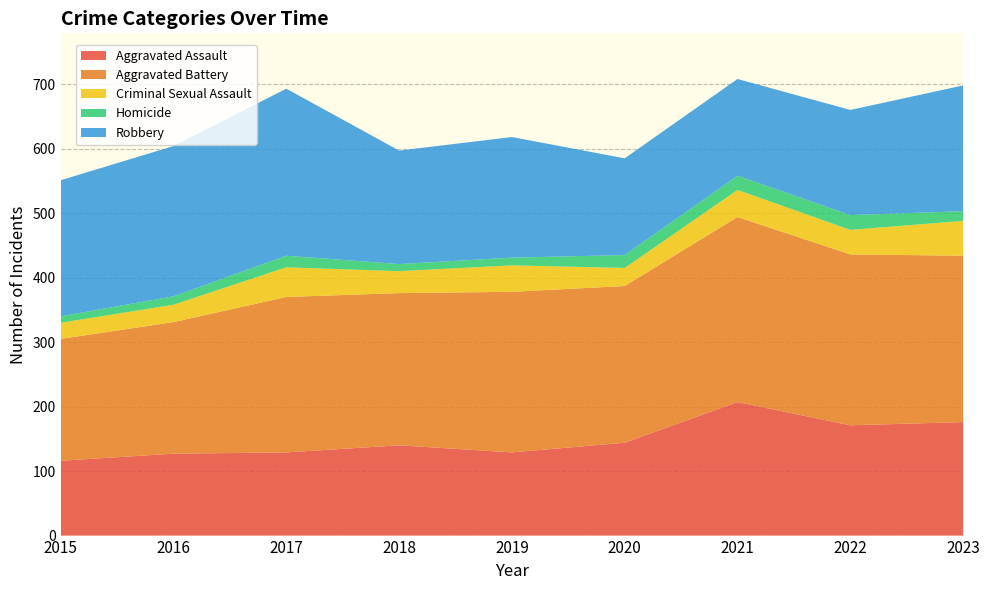

Reading right to left, extract all data points from this chart.

Aggravated Assault: 176	171	207	144	129	140	129	127	116
Aggravated Battery: 258	265	287	243	249	236	241	204	189
Criminal Sexual Assault: 54	38	42	28	41	34	46	27	25
Homicide: 15	23	22	20	12	11	18	13	10
Robbery: 195	163	150	150	187	176	259	233	211